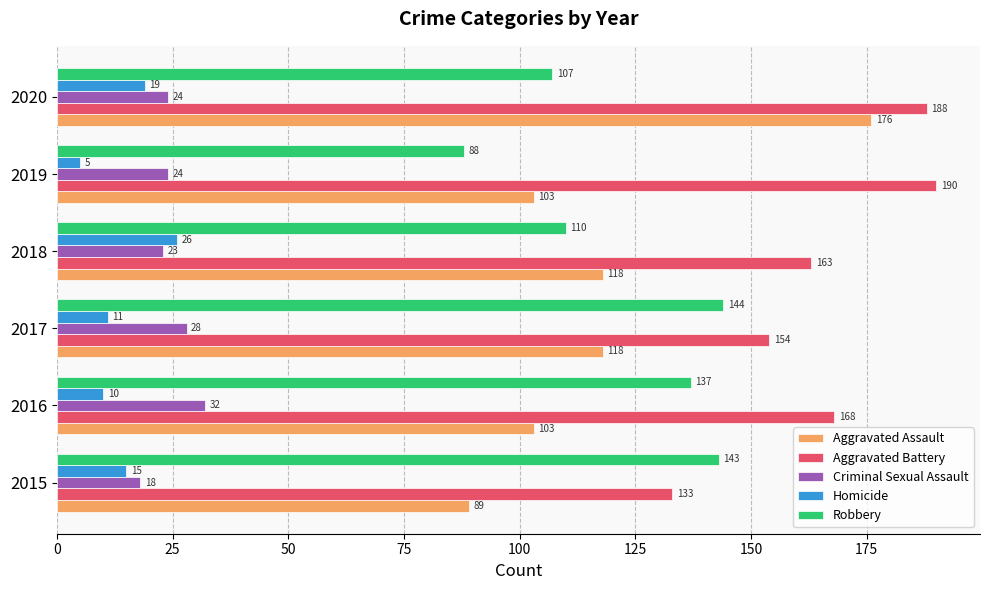

Which series has the largest range (max minus min)?

Aggravated Assault